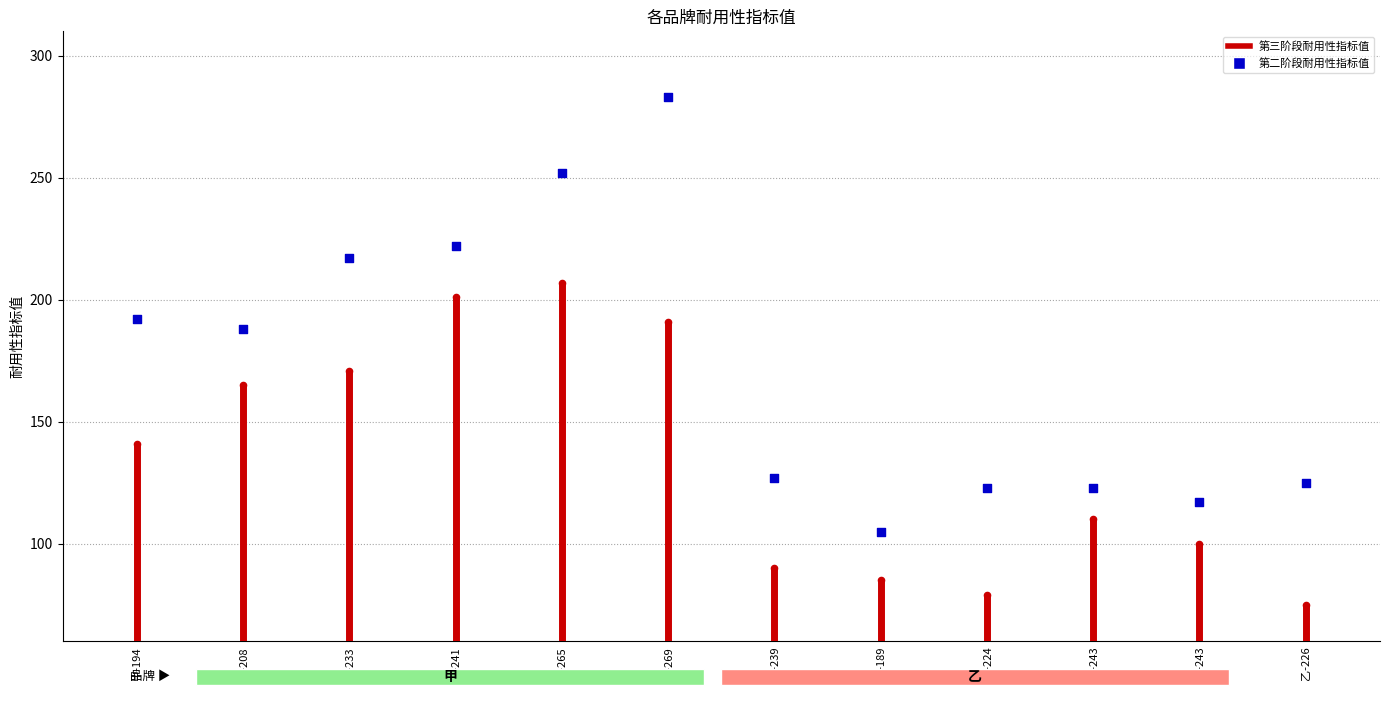

Which series reaches the maximum Y coordinate?

第二阶段耐用性指标值